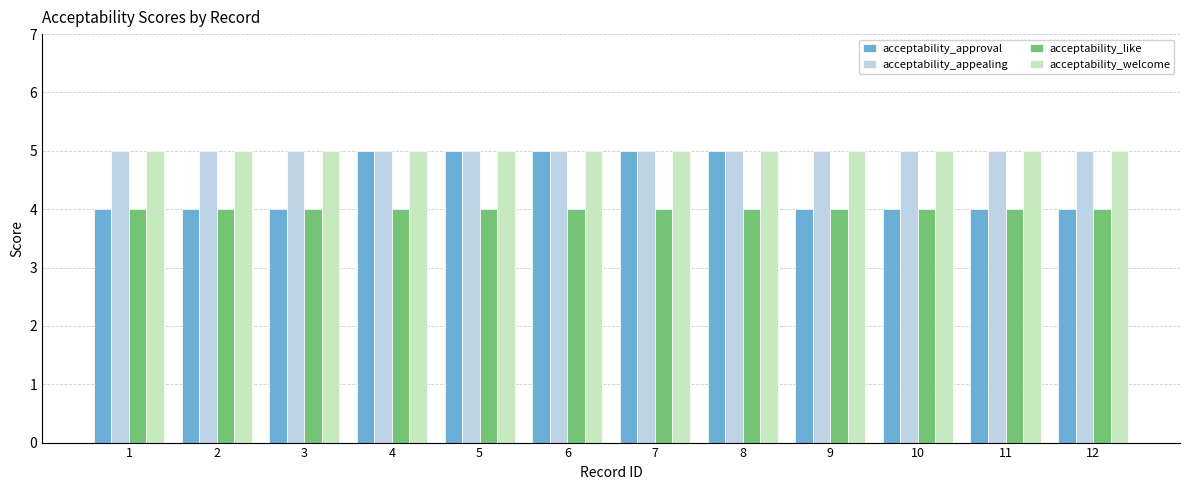

Which series has the largest range (max minus min)?

acceptability_approval